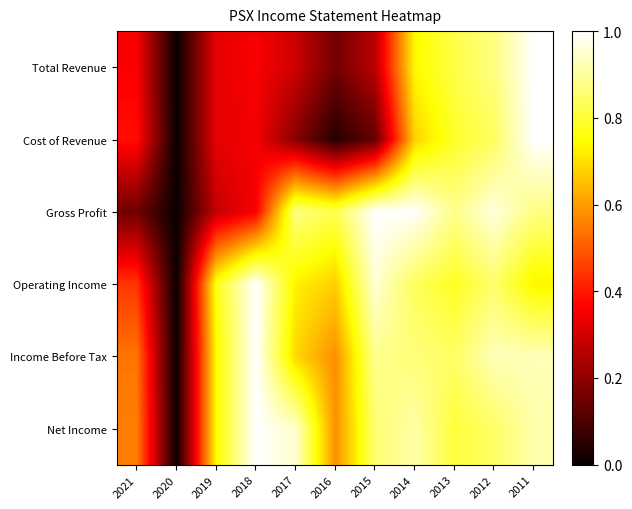

Reading left to right, extract all data points from this chart.

Total Revenue: 2021=0.4	2020=0.0	2019=0.3	2018=0.4	2017=0.3	2016=0.2	2015=0.3	2014=0.7	2013=0.8	2012=0.9	2011=1.0
Cost of Revenue: 2021=0.4	2020=0.0	2019=0.3	2018=0.4	2017=0.2	2016=0.0	2015=0.1	2014=0.7	2013=0.8	2012=0.8	2011=1.0
Gross Profit: 2021=0.2	2020=0.0	2019=0.3	2018=0.4	2017=0.9	2016=0.8	2015=1.0	2014=1.0	2013=0.9	2012=1.0	2011=0.9
Operating Income: 2021=0.4	2020=0.0	2019=0.8	2018=1.0	2017=0.7	2016=0.7	2015=1.0	2014=0.8	2013=0.8	2012=0.9	2011=0.7
Income Before Tax: 2021=0.5	2020=0.0	2019=0.7	2018=1.0	2017=0.7	2016=0.6	2015=0.9	2014=0.9	2013=0.8	2012=0.9	2011=0.9
Net Income: 2021=0.6	2020=0.0	2019=0.7	2018=1.0	2017=0.9	2016=0.6	2015=0.9	2014=0.9	2013=0.8	2012=0.8	2011=0.9